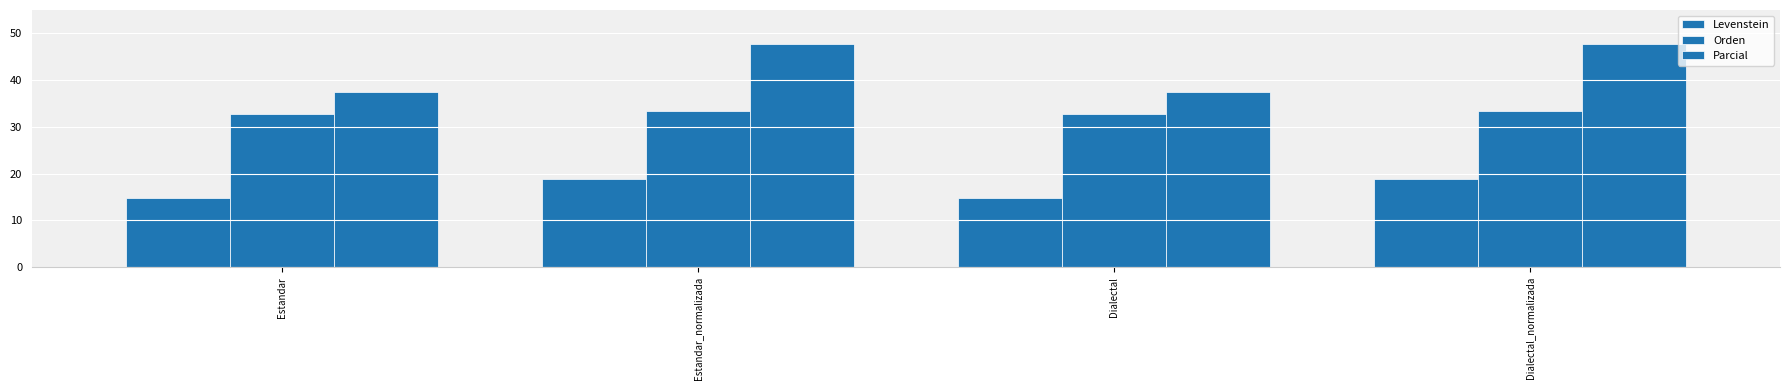

Does the chart contain stacked bars?

No